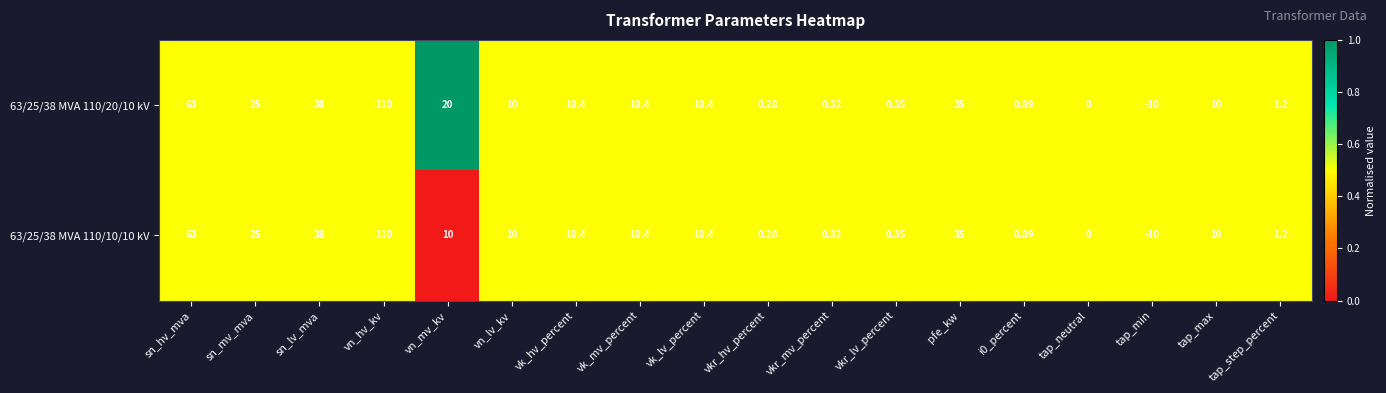

Where does the 63/25/38 MVA 110/10/10 kV series first go above 10?

sn_hv_mva